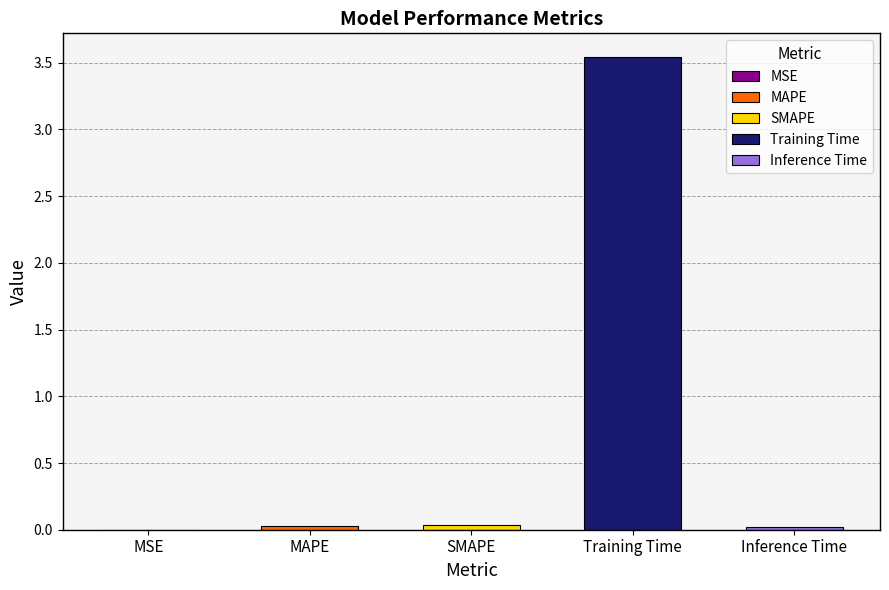

Reading left to right, list all the values displayed in this chart.

MSE=0.0	MAPE=0.0	SMAPE=0.0	Training Time=3.5	Inference Time=0.0